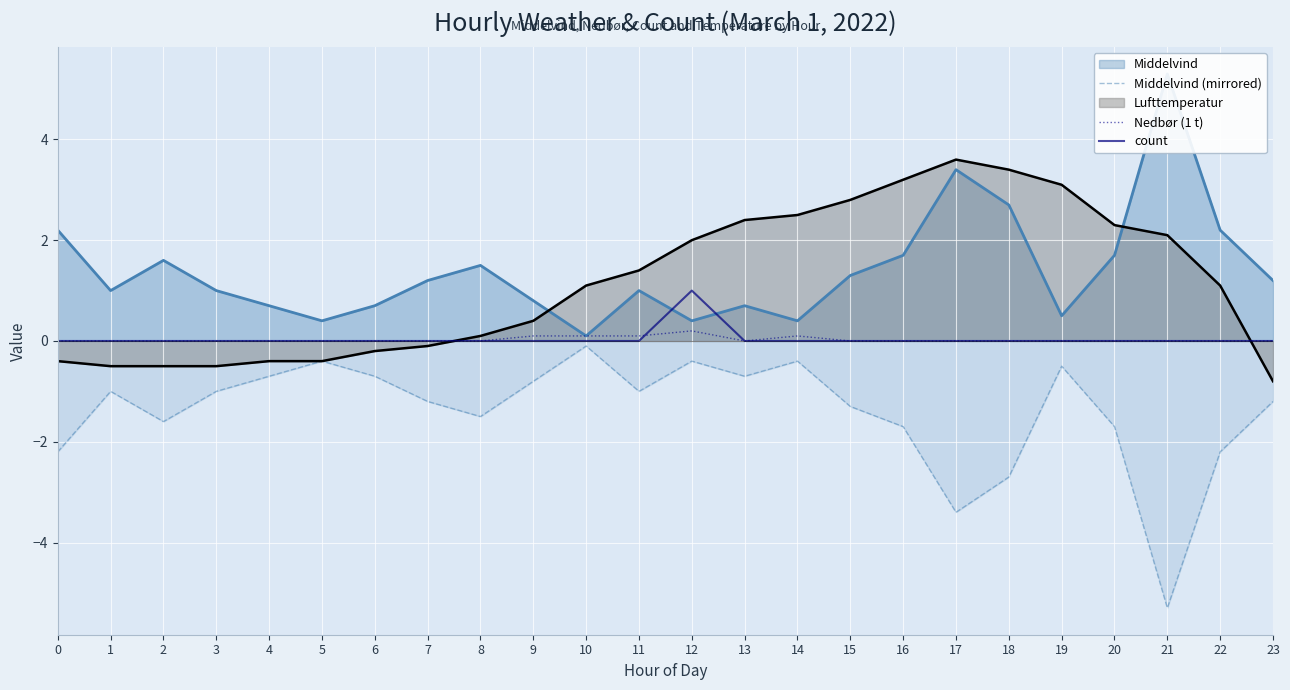

What is the approximate value of Middelvind (mirrored) at 5?

-0.4